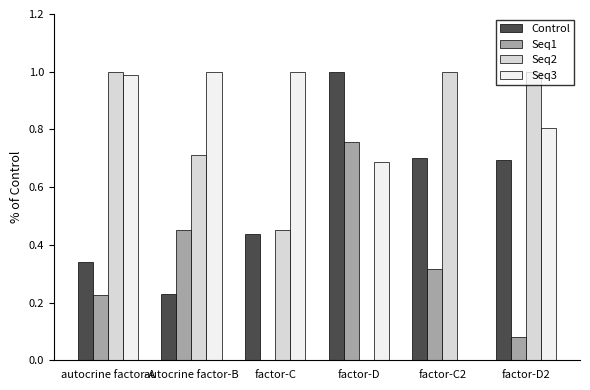

Which category has the highest value in the Seq1 series?

factor-D